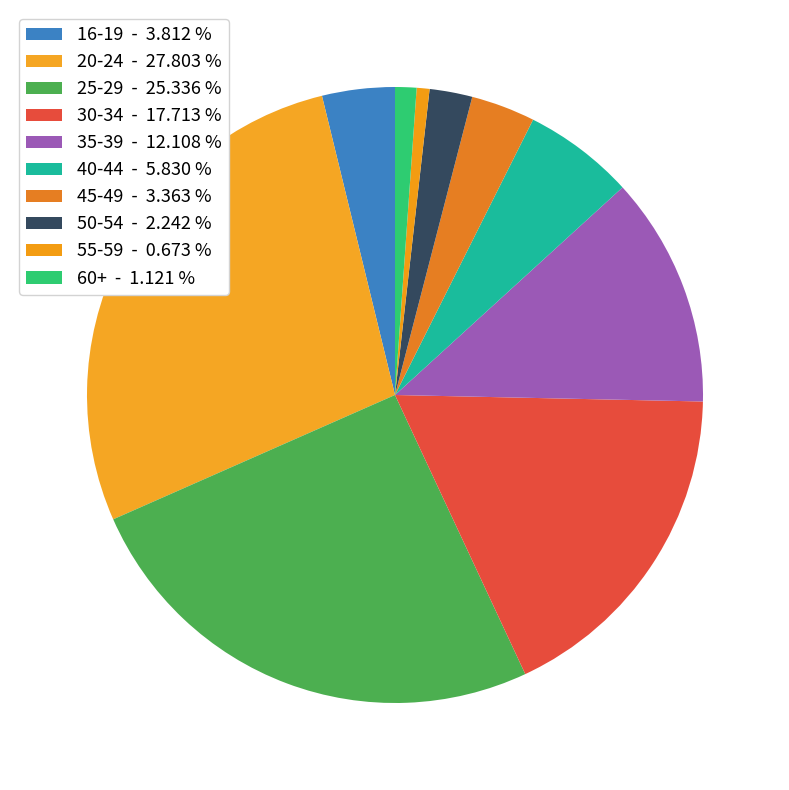

Count the number of slices in the pie.

10